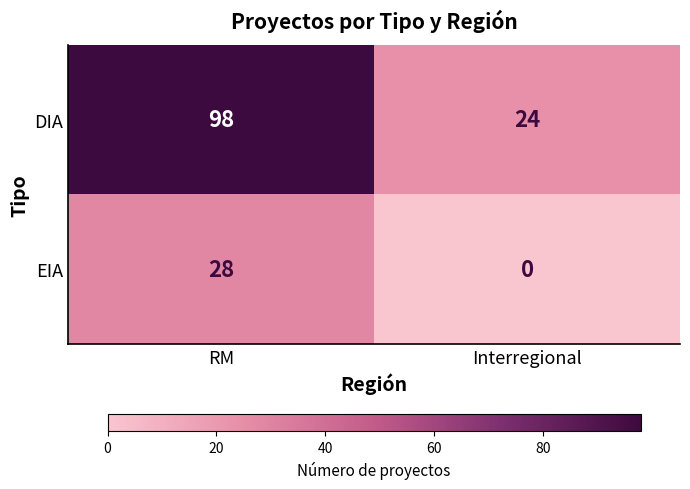

How many series are shown in this chart?

2